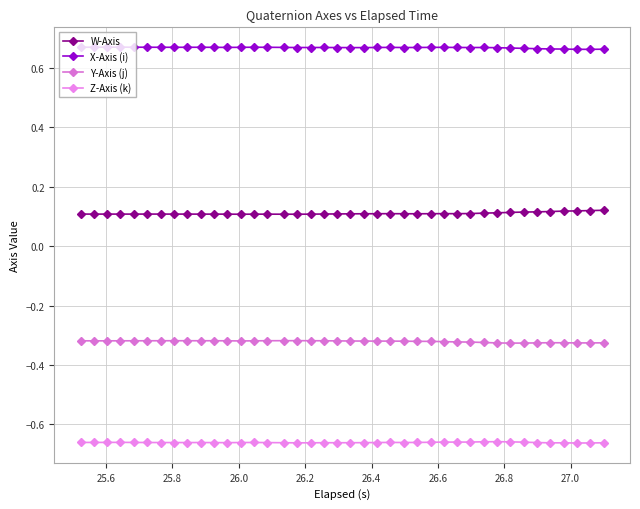

How many lines are shown in the chart?

4